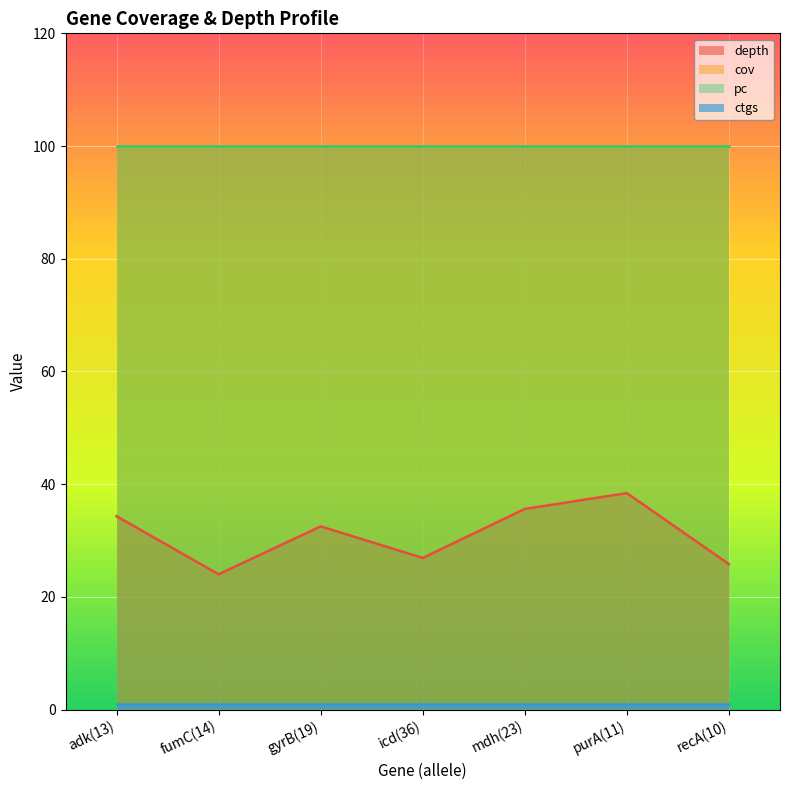

What is the maximum value for ctgs?

1.0